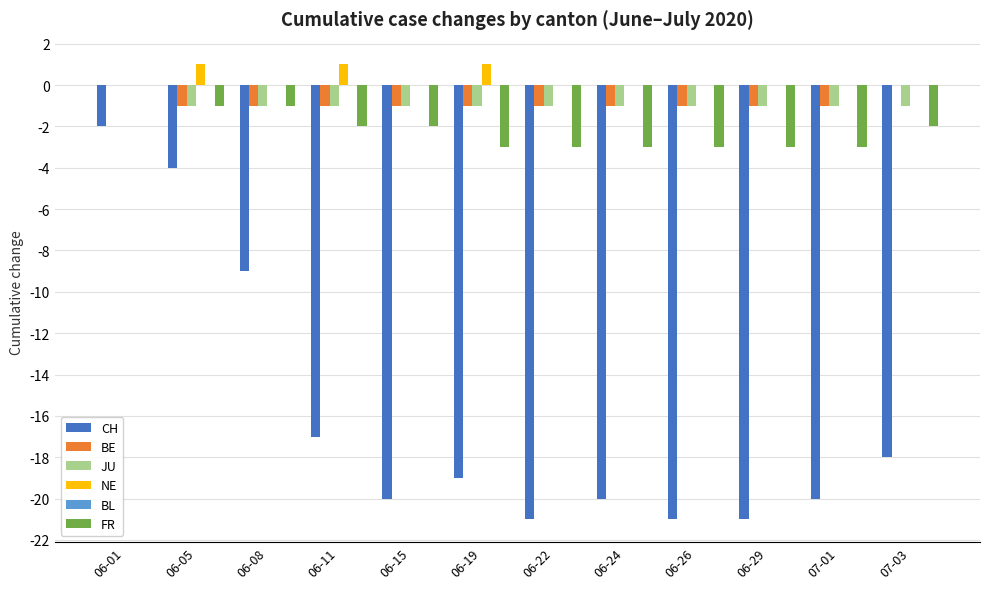

What is the total value across all series at 06-01?

-2